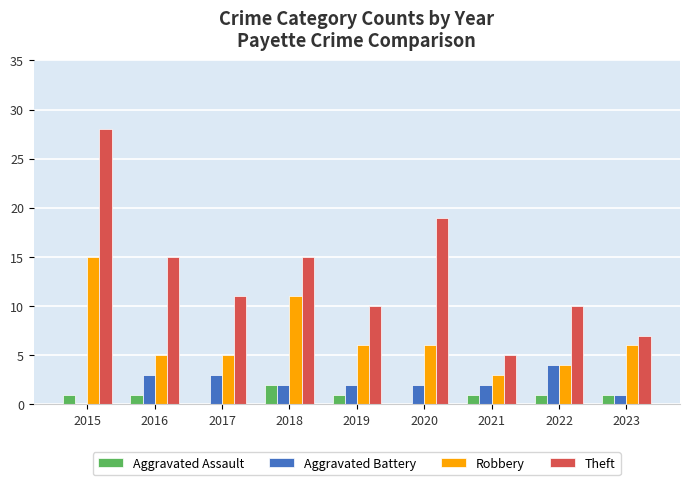

At which label is Robbery closest to 9?

2018